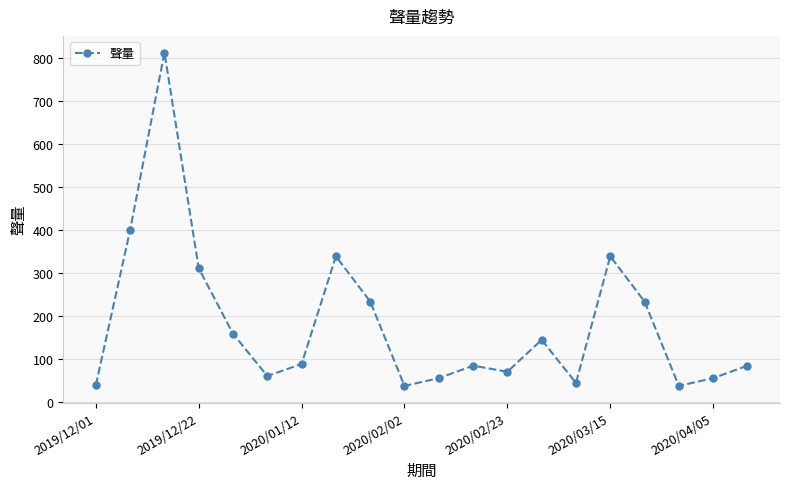

What is the greatest value displayed?

812